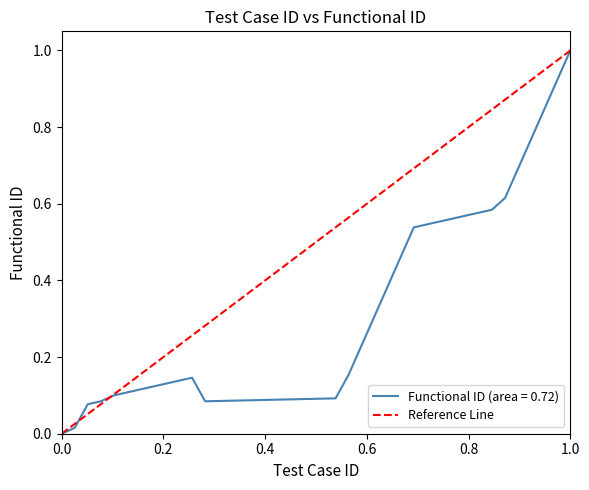

What is the maximum value for Functional ID (area = 0.72)?

1.0